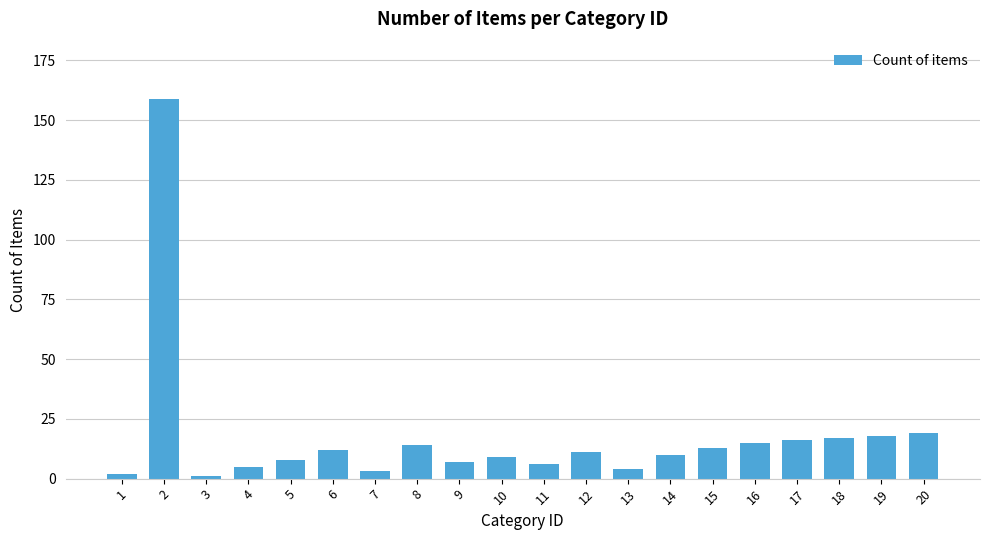

The value at 2 is 159. True or false?

True